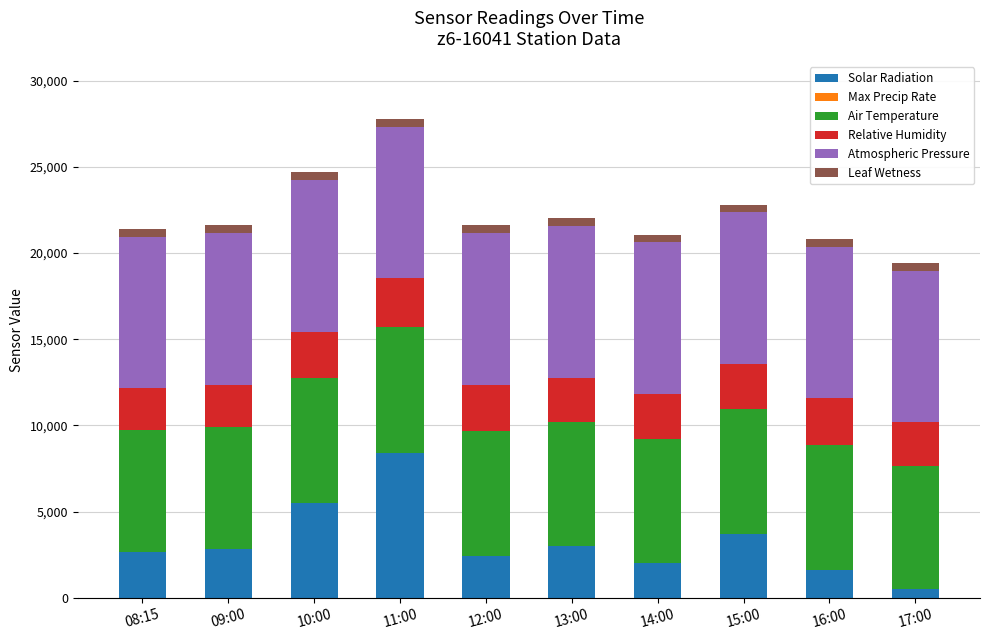

At which label does Solar Radiation reach its peak?

11:00